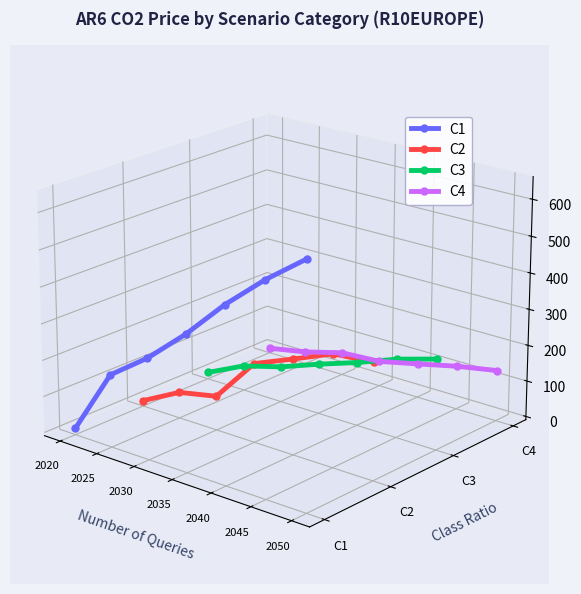

At which category does C3 reach its first local valley?

2030